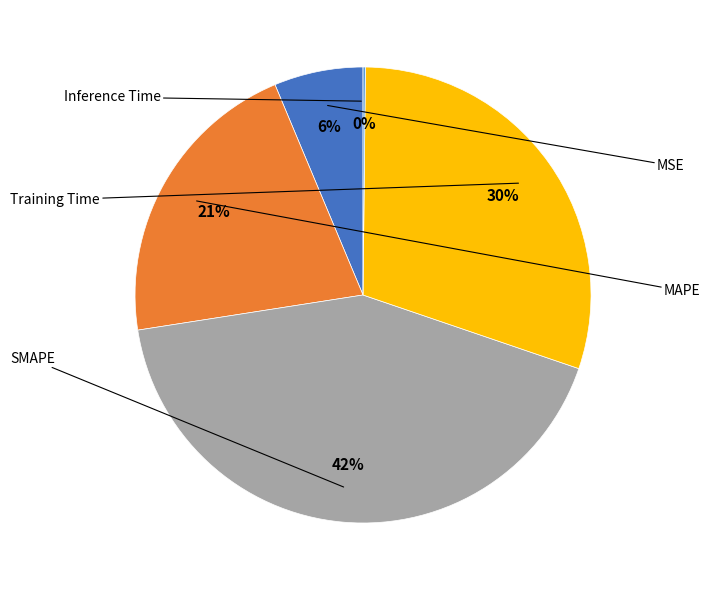

To the nearest percent, what portion does MAPE represent?

21%